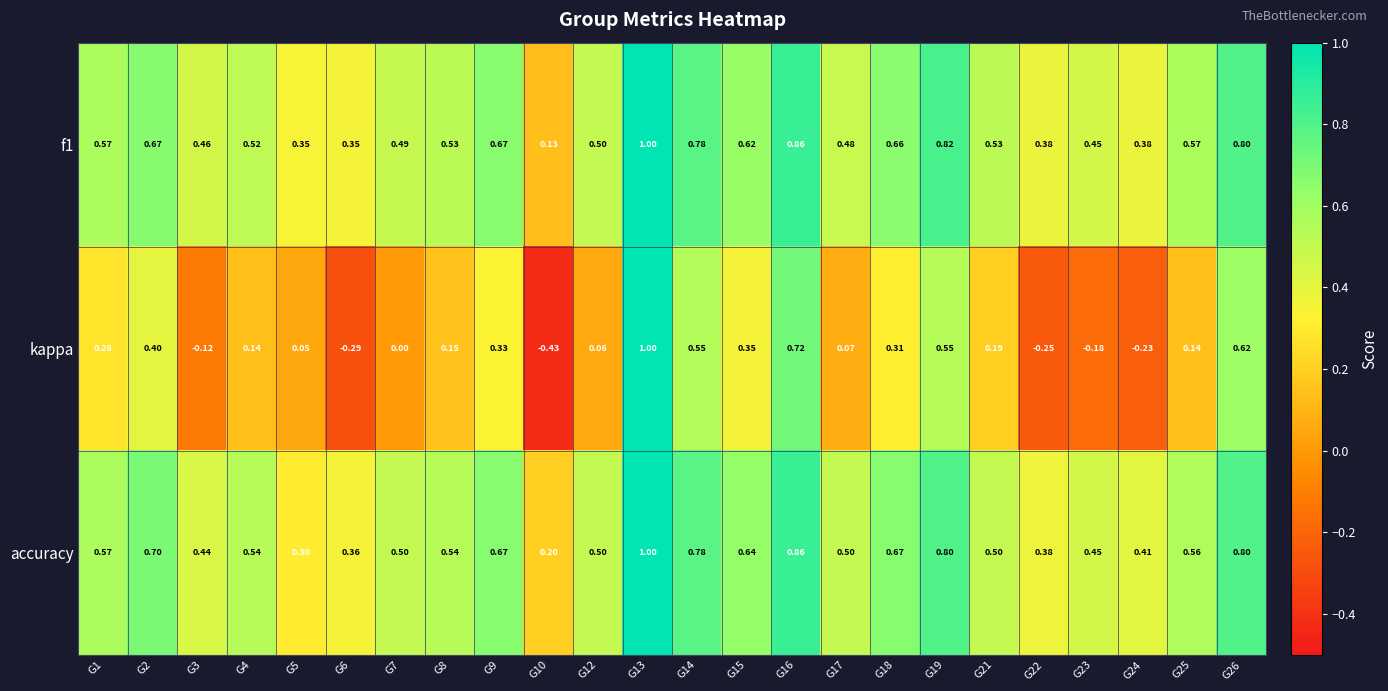

Which series has the widest spread of values?

kappa